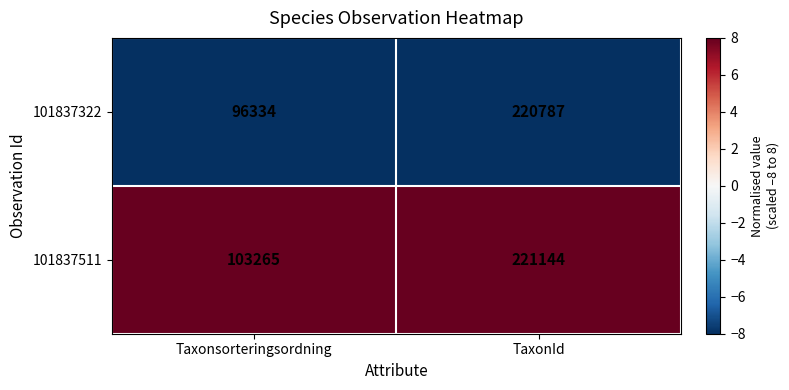

Which series has the largest total across all categories?

101837511